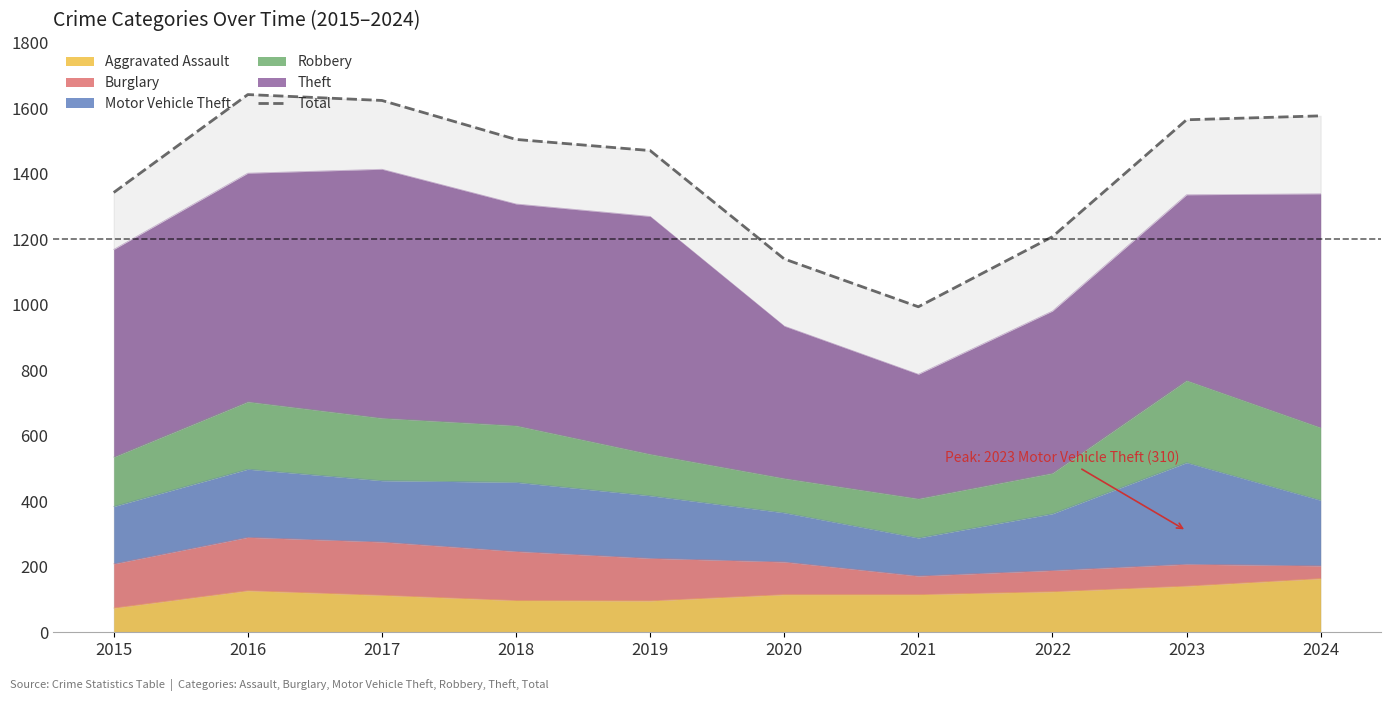

What is the value of the 7th point from the left?

994